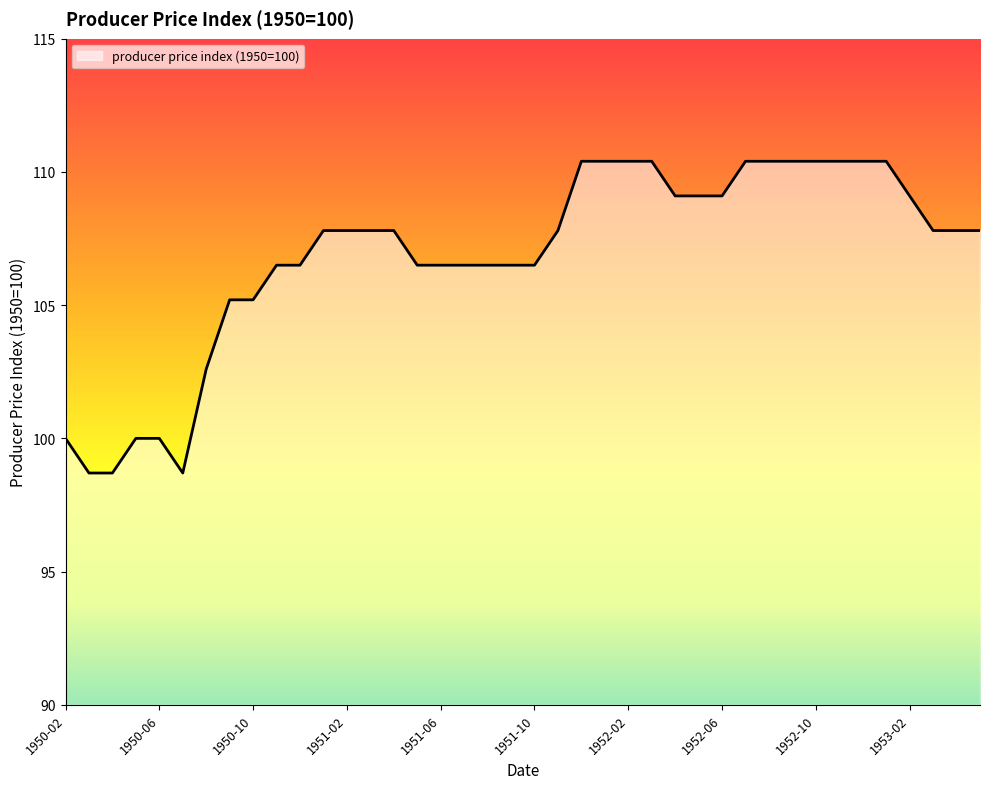

What is the smallest value displayed?

98.7